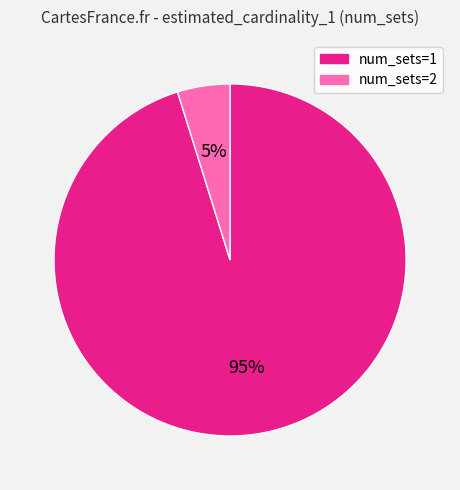

What is the smallest slice in the pie chart?

num_sets=2